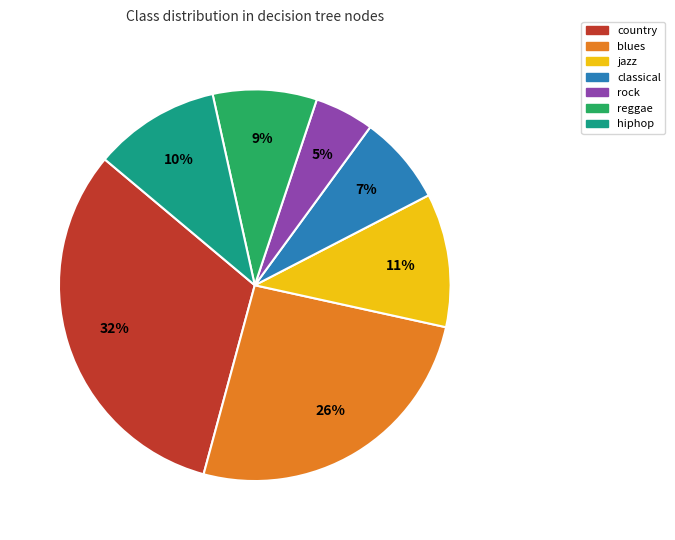

The reggae slice represents 23% of the pie. True or false?

False